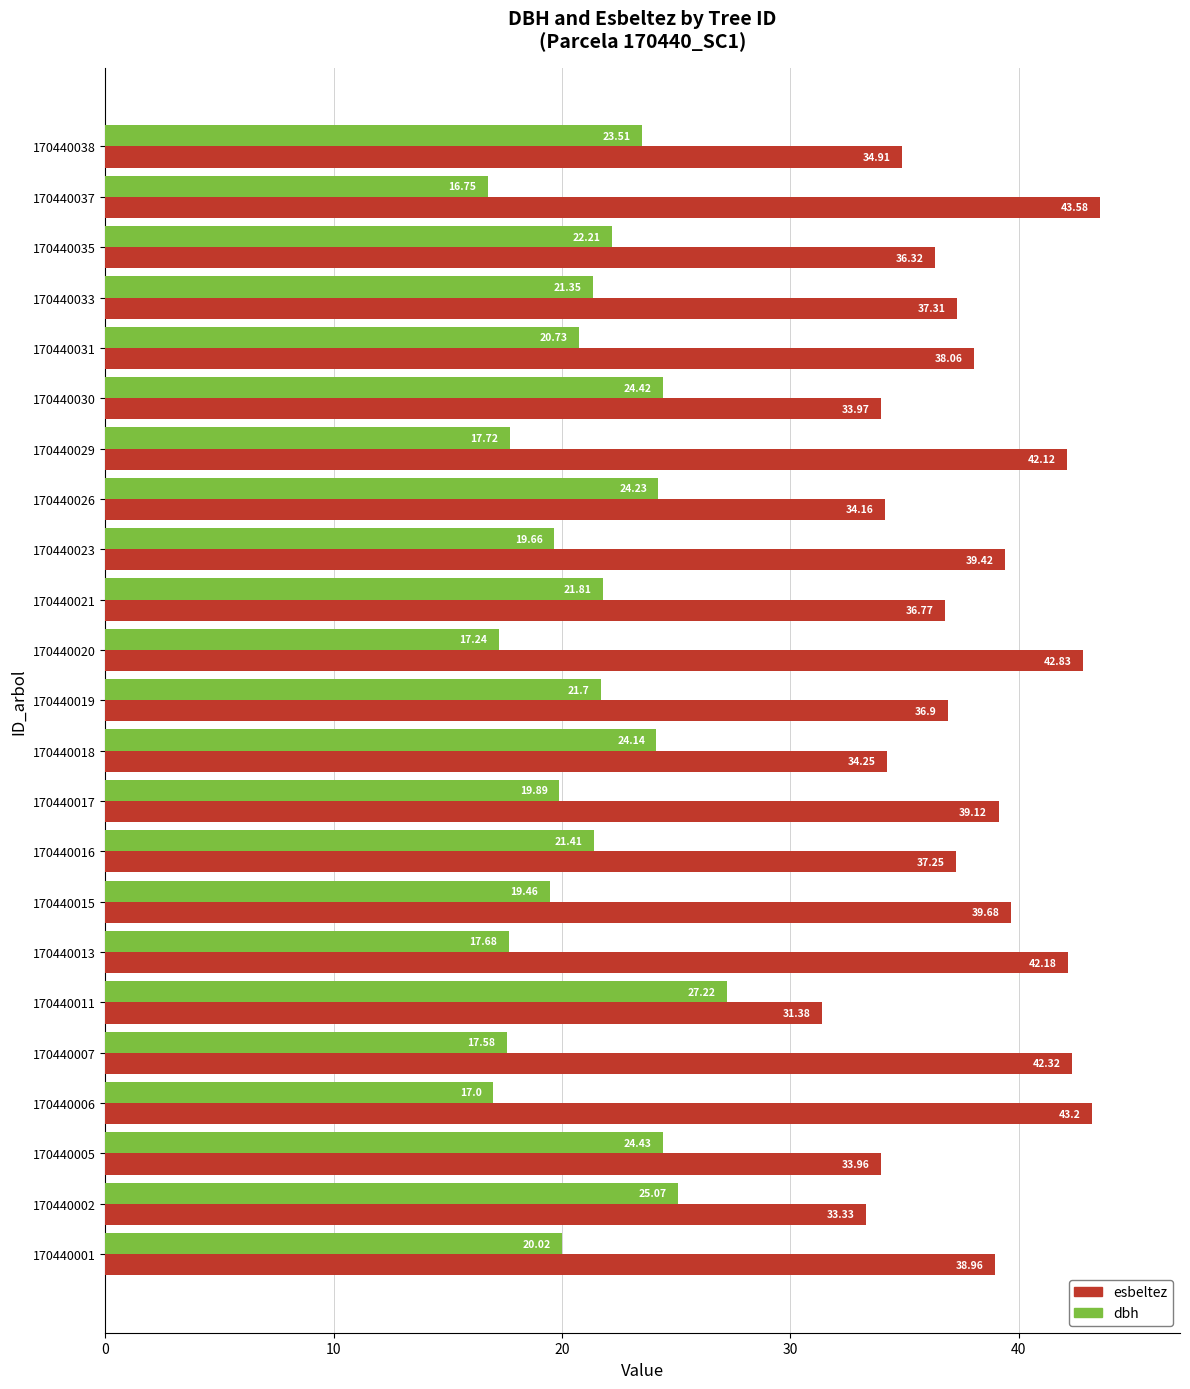

What is the greatest value displayed?

43.6